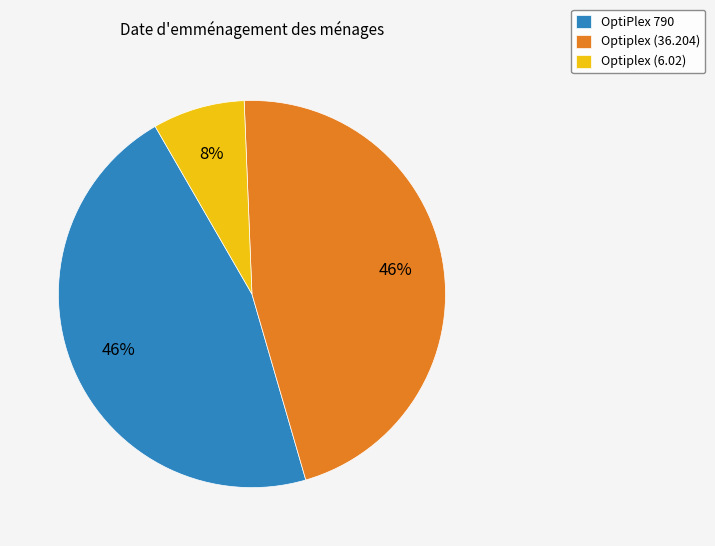

How many segments does this pie chart have?

3